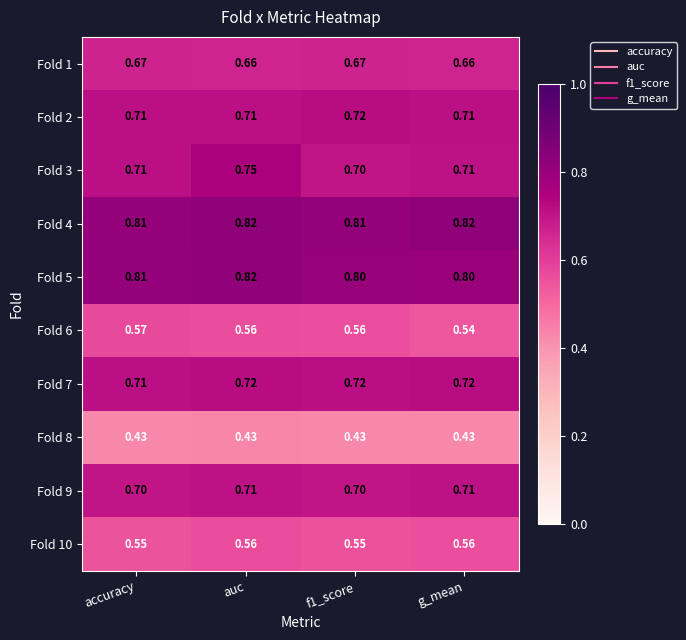

Where is Fold 7 nearest to the value 0?

accuracy